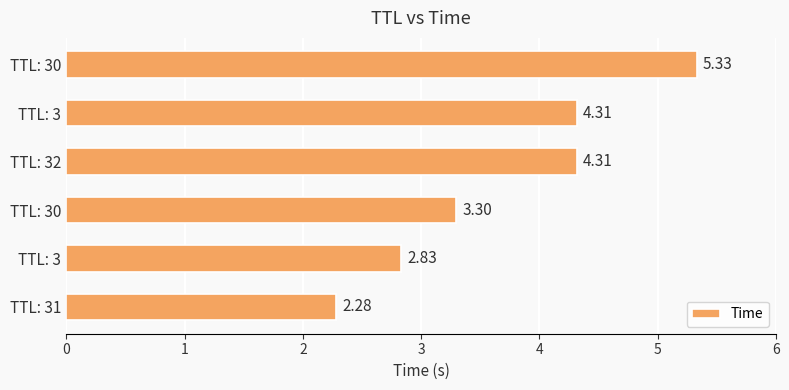

What is the maximum value shown in the chart?

5.3